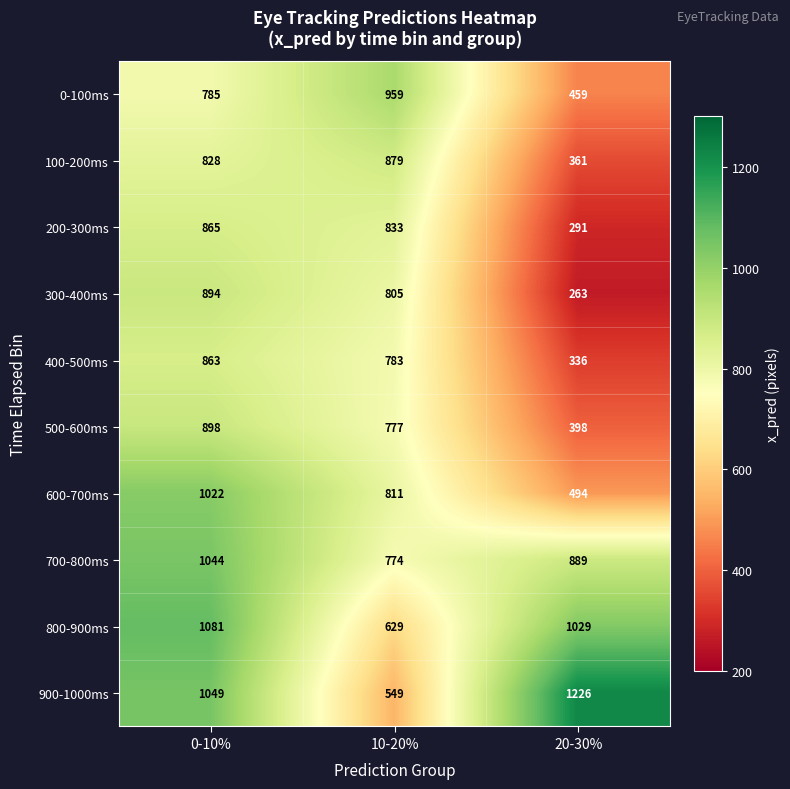

At how many categories does at least one series exceed 834?

3